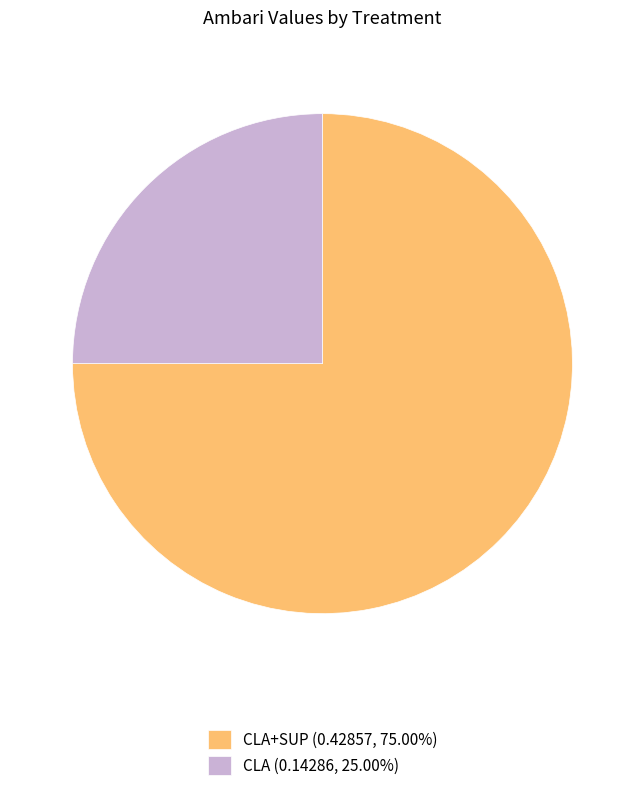

What is the ratio of the value at CLA+SUP (0.42857, 75.00%) to the value at CLA (0.14286, 25.00%)?

3.0